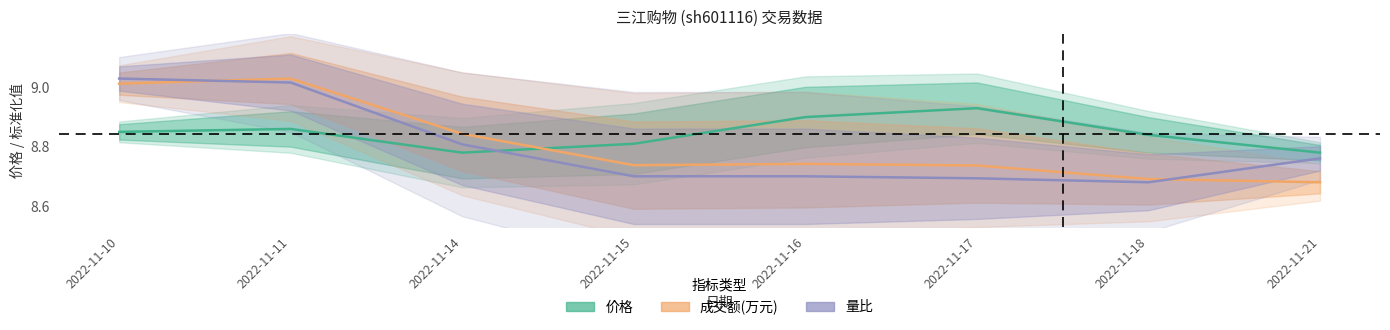

What is the spread (max minus min) of values at 2022-11-15?

0.1